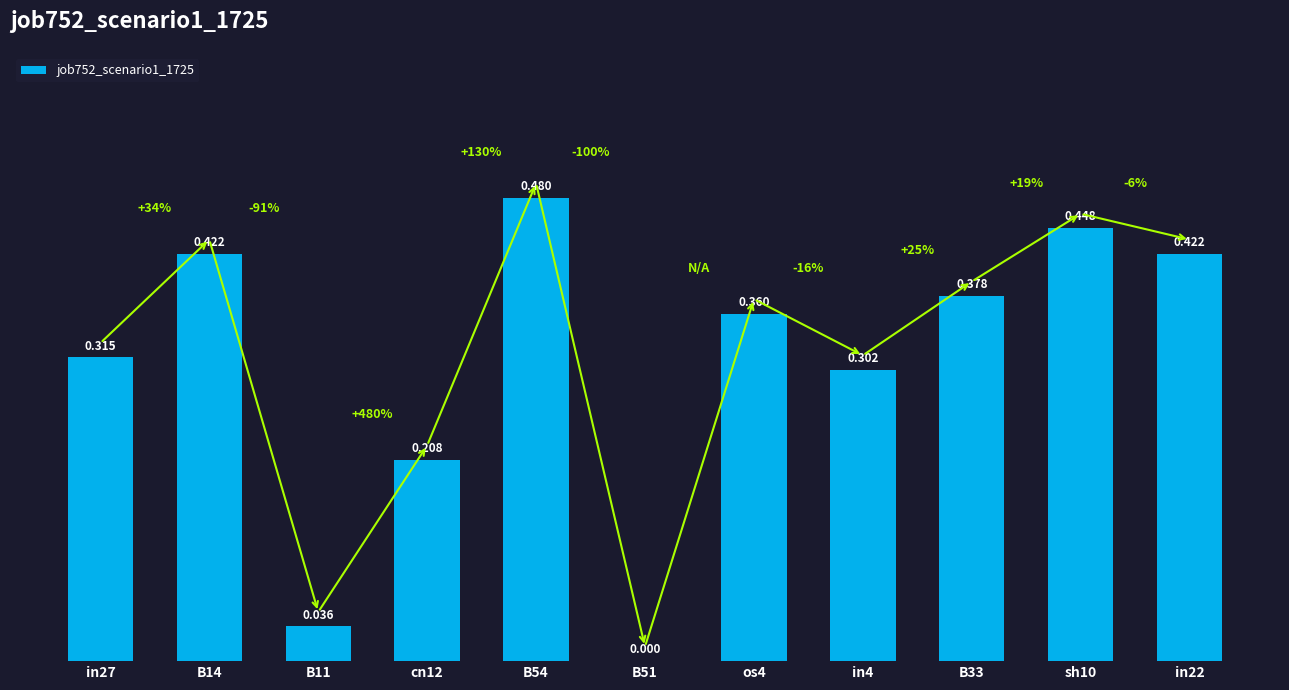

List the labels in order of value, largest first.

B54, sh10, B14, in22, B33, os4, in27, in4, cn12, B11, B51